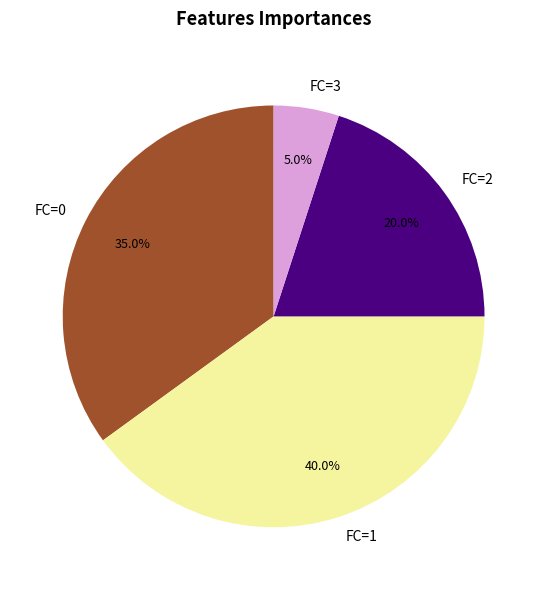

Which has a higher value, FC=3 or FC=1?

FC=1